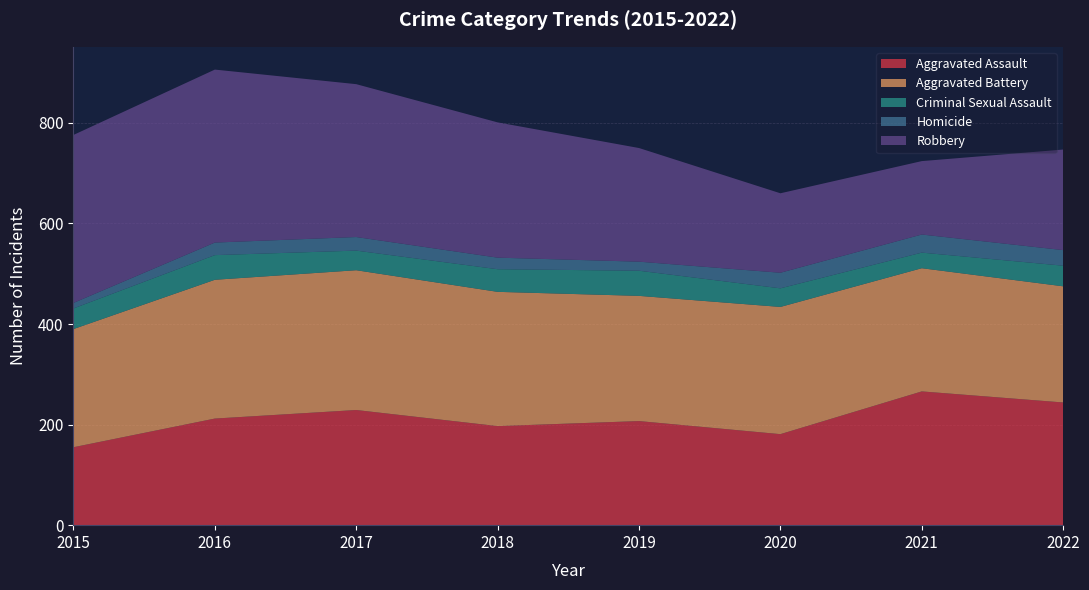

Reading left to right, extract all data points from this chart.

Aggravated Assault: 155	212	229	197	207	181	266	244
Aggravated Battery: 235	276	278	267	249	253	245	231
Criminal Sexual Assault: 41	49	39	45	50	37	31	41
Homicide: 11	25	27	23	18	31	36	31
Robbery: 334	344	304	269	226	158	146	200